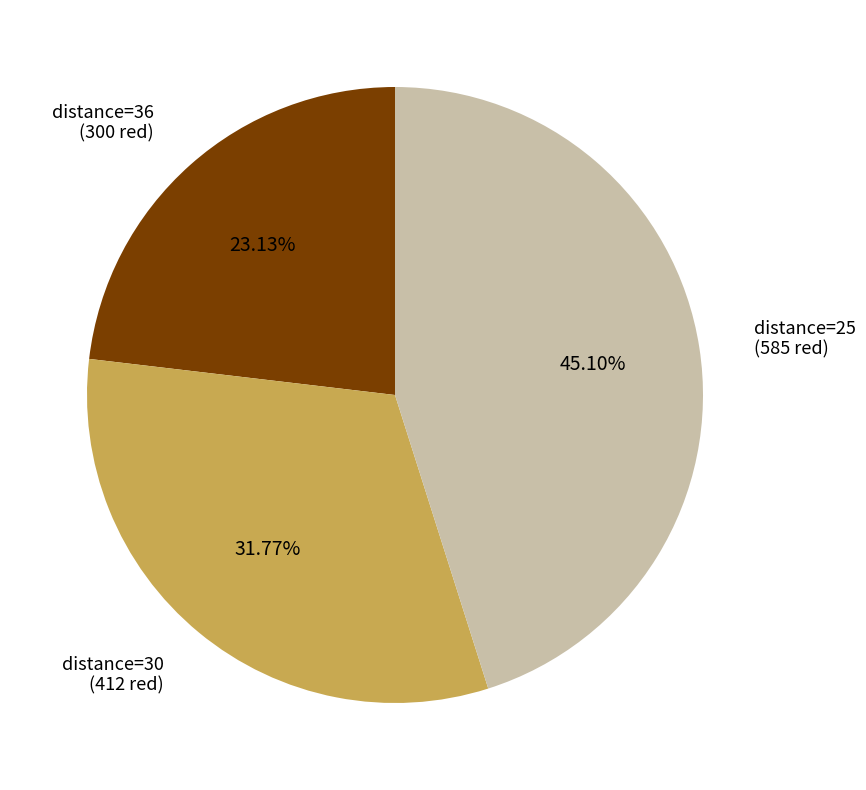

Does any single category account for the majority?

No